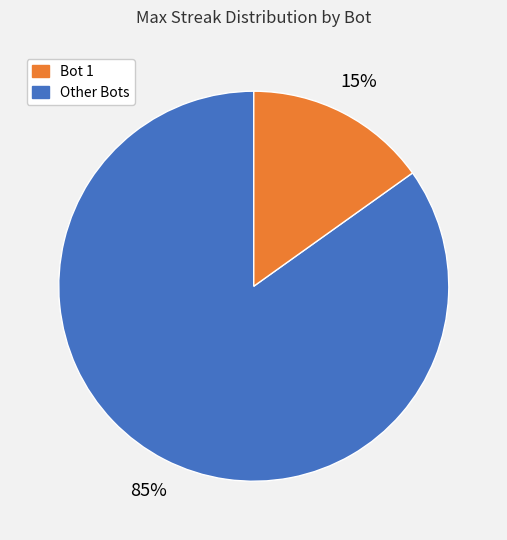

Is there any slice that represents more than half of the pie?

Yes